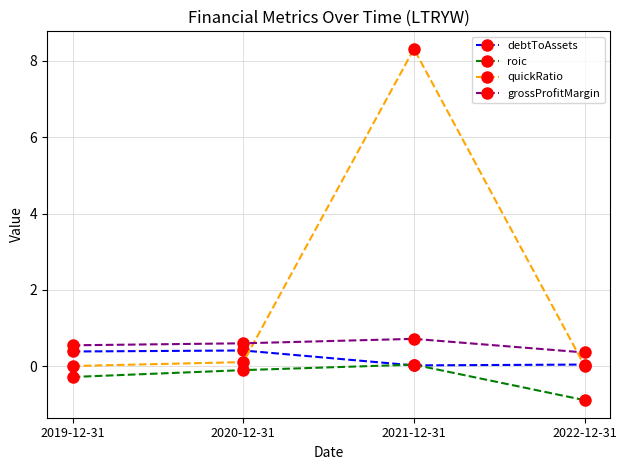

What is the difference between the highest and lowest values at 2022-12-31?

1.2